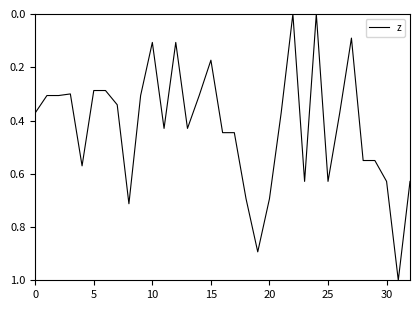

What is the difference between the maximum and minimum values?

1.0